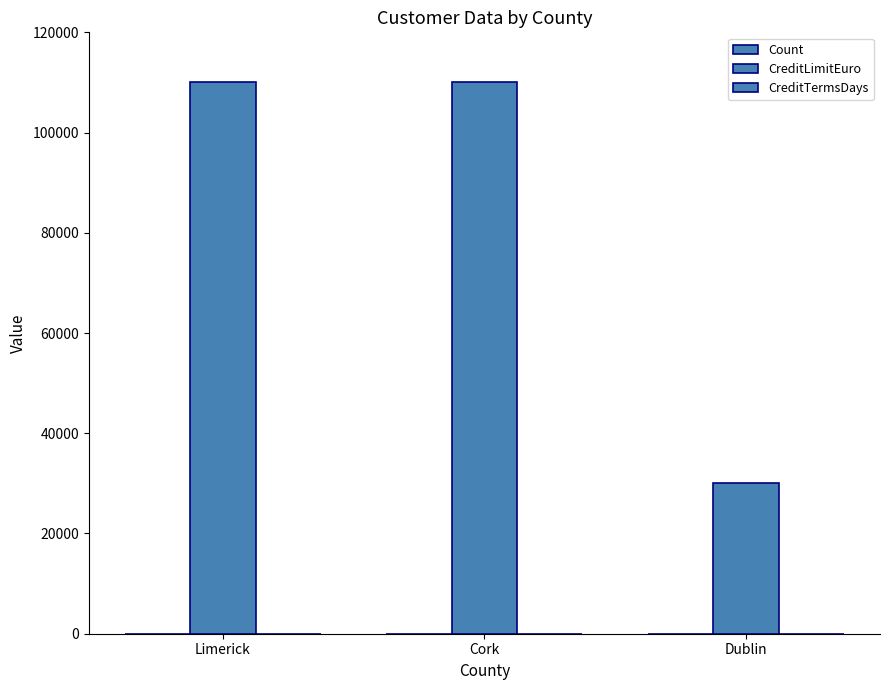

What is the label of the 3rd bar from the right?

Limerick